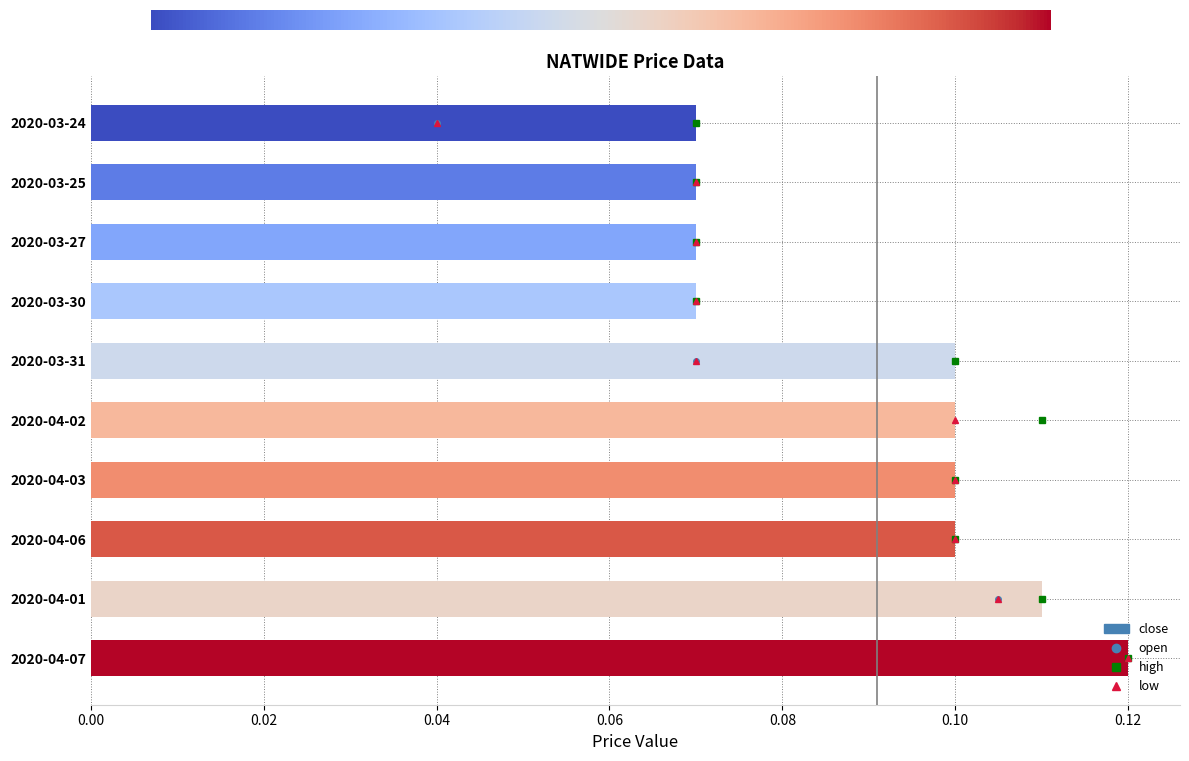

Count the values in the range 0 to 1.

10